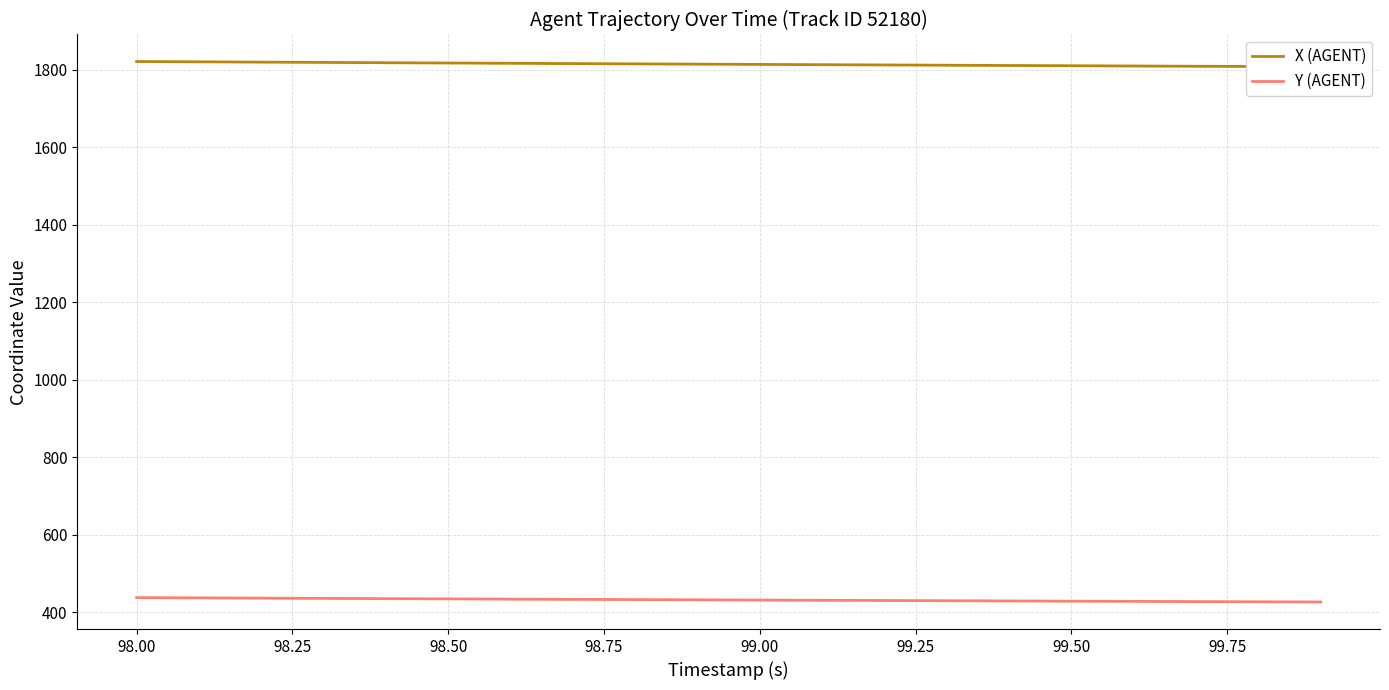

List the series in order of their overall mean, highest first.

X (AGENT), Y (AGENT)